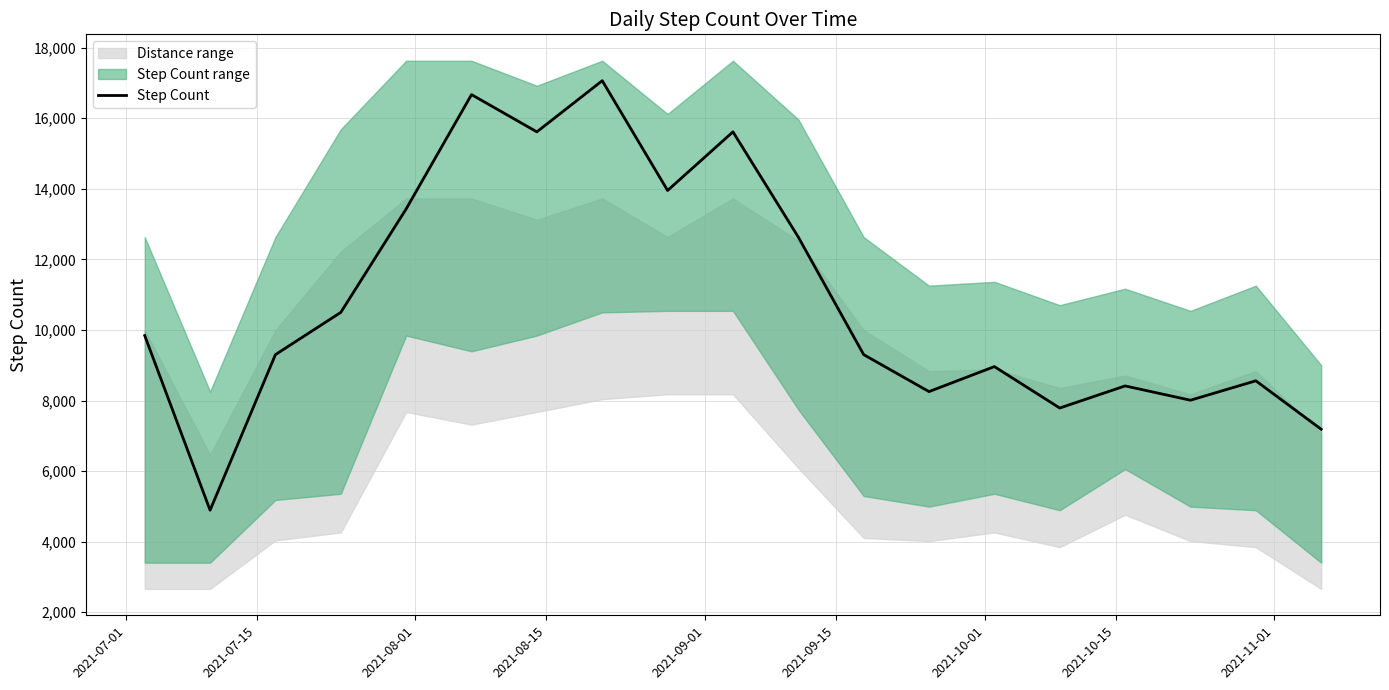

The value at 15 is 3119. True or false?

False